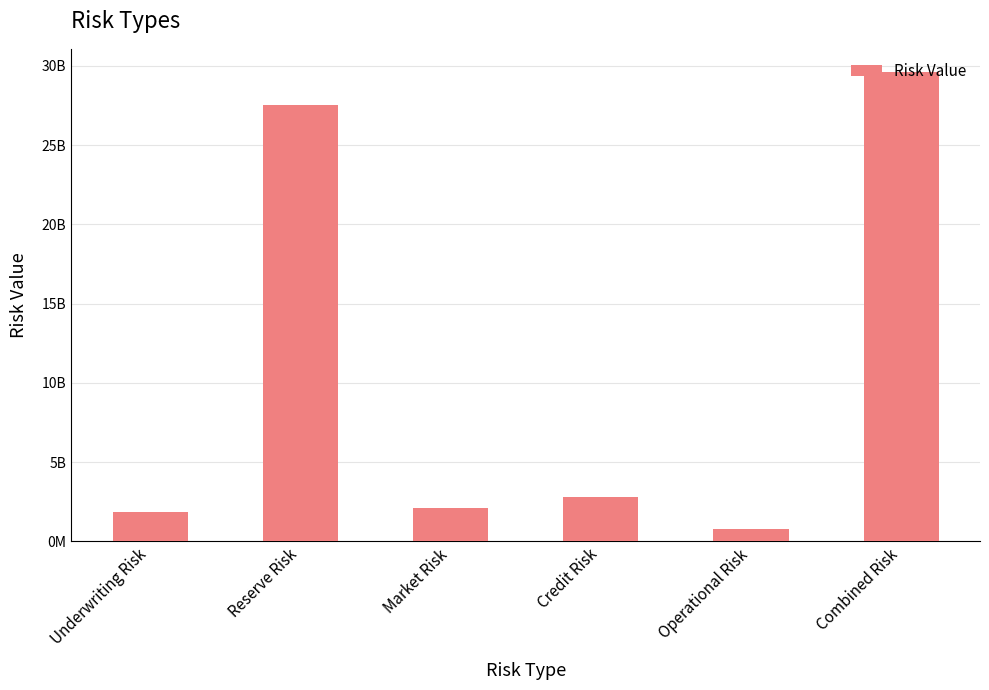

Which has a higher value, Operational Risk or Underwriting Risk?

Underwriting Risk